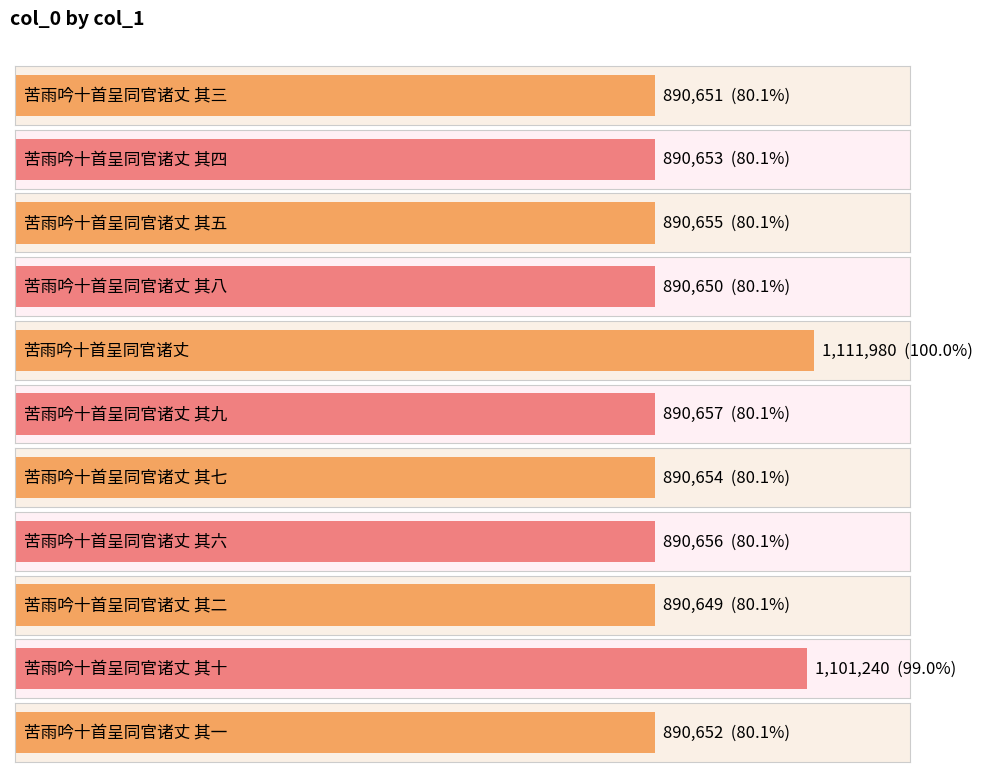

What is the difference between the values at 苦雨吟十首呈同官诸丈 其一 and 苦雨吟十首呈同官诸丈 其九?

5